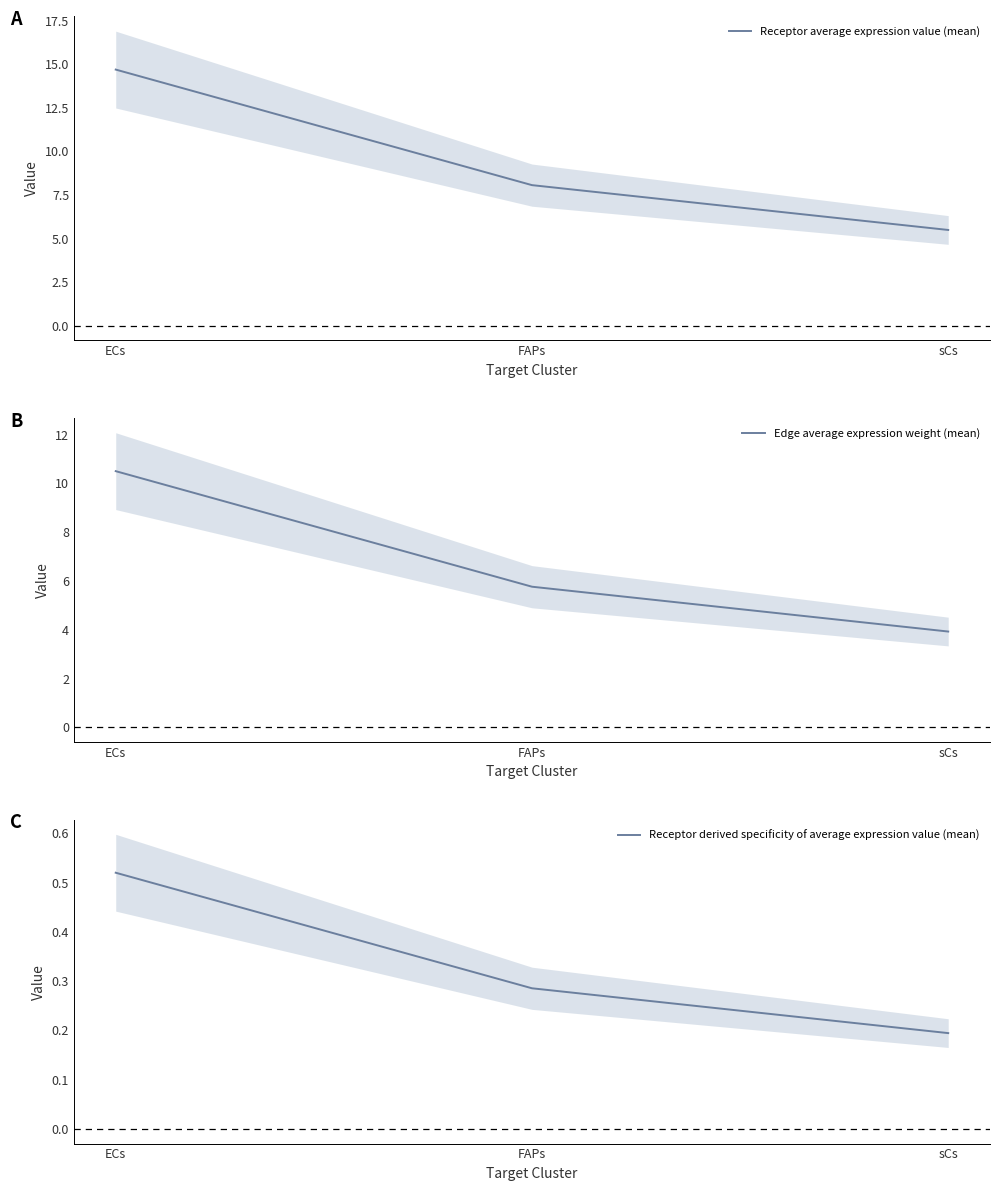

What is the sum of the Receptor average expression value (mean) values at FAPs and sCs?

13.6